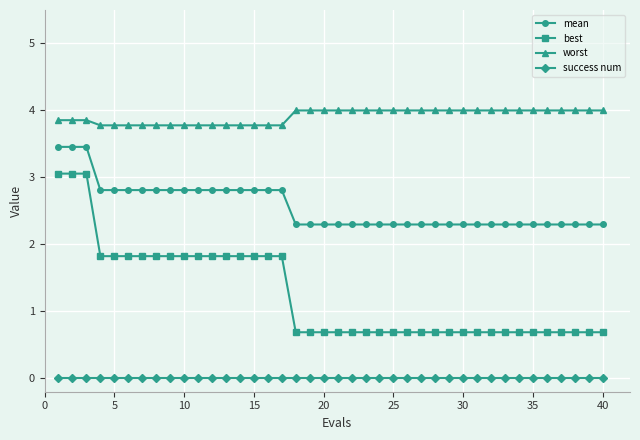

What is the greatest value displayed?

4.0